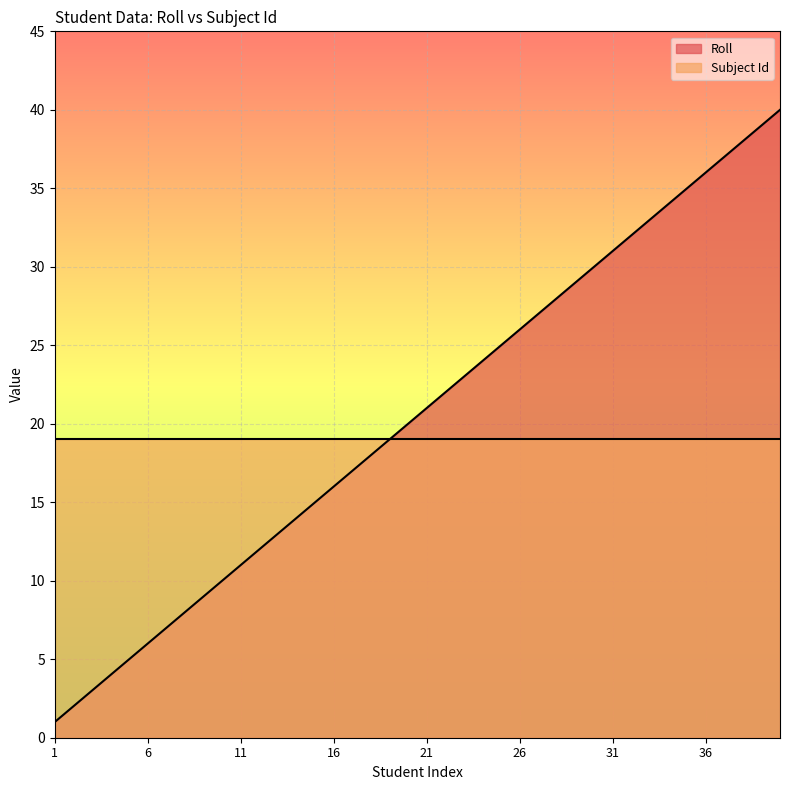

True or false: the data has more than 0 interior local peaks.

False